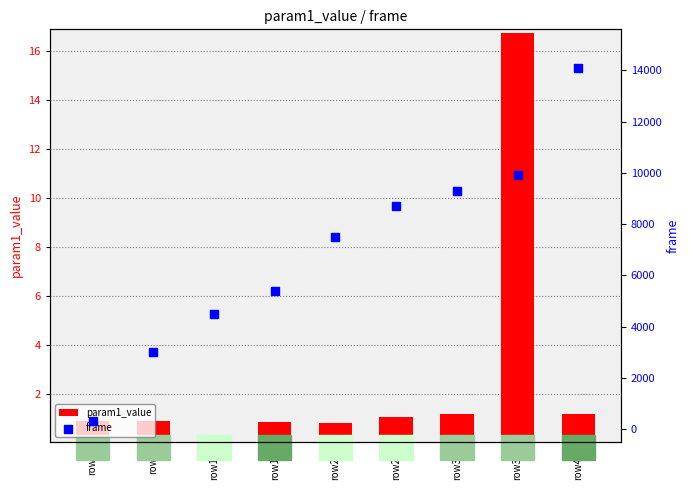

Which series has the widest spread of Y values?

frame